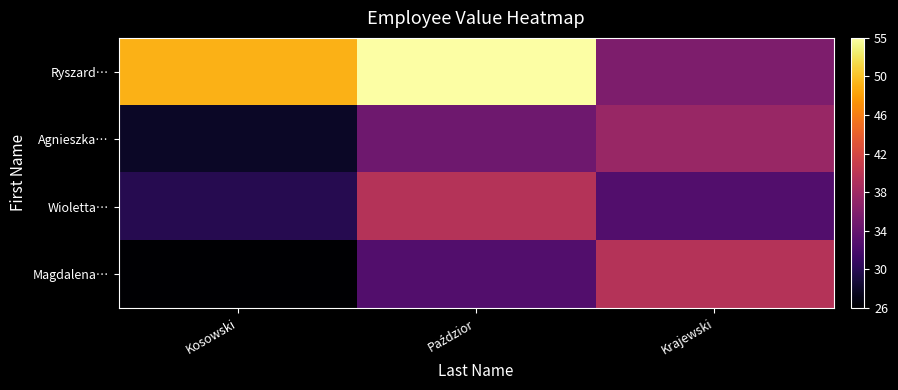

What is the minimum value shown in the chart?

26